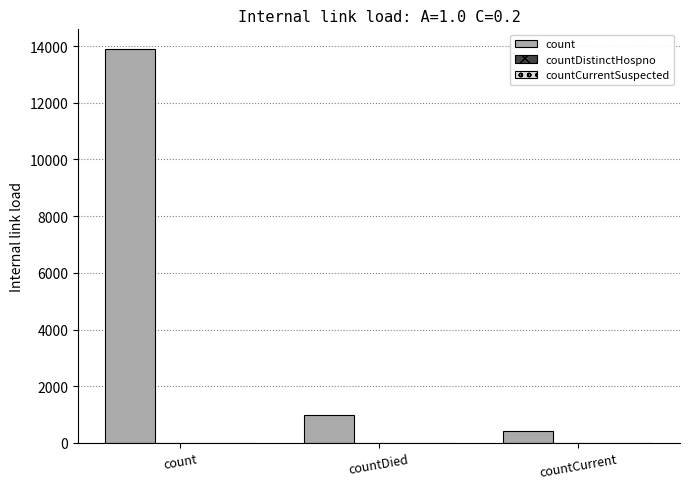

Does the chart contain any negative values?

No